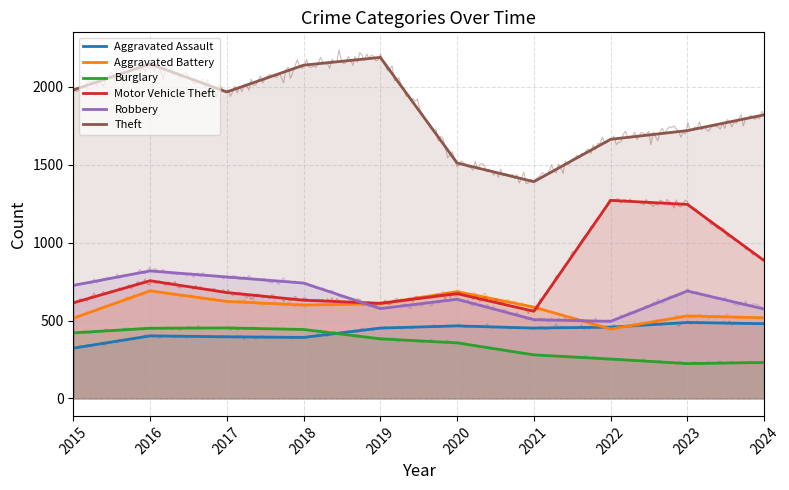

What is the difference between the highest and lowest values at 2019?

1807